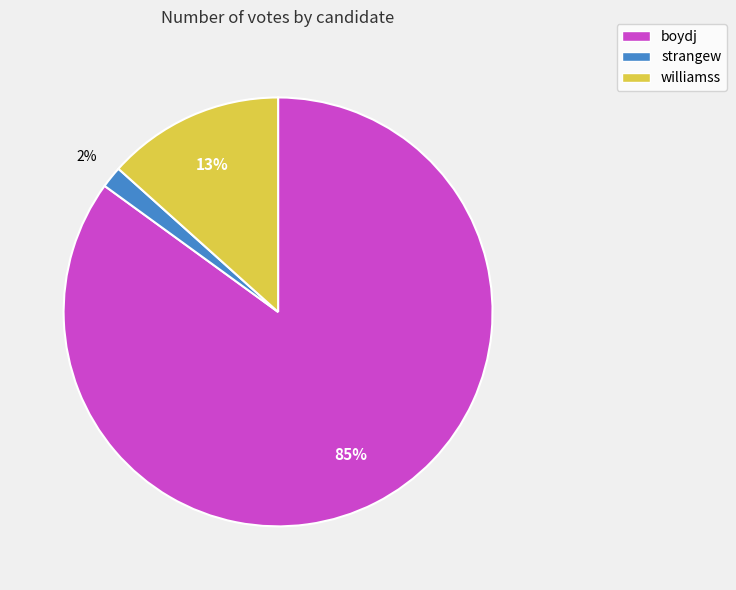

Rank the categories by value from lowest to highest.

strangew, williamss, boydj